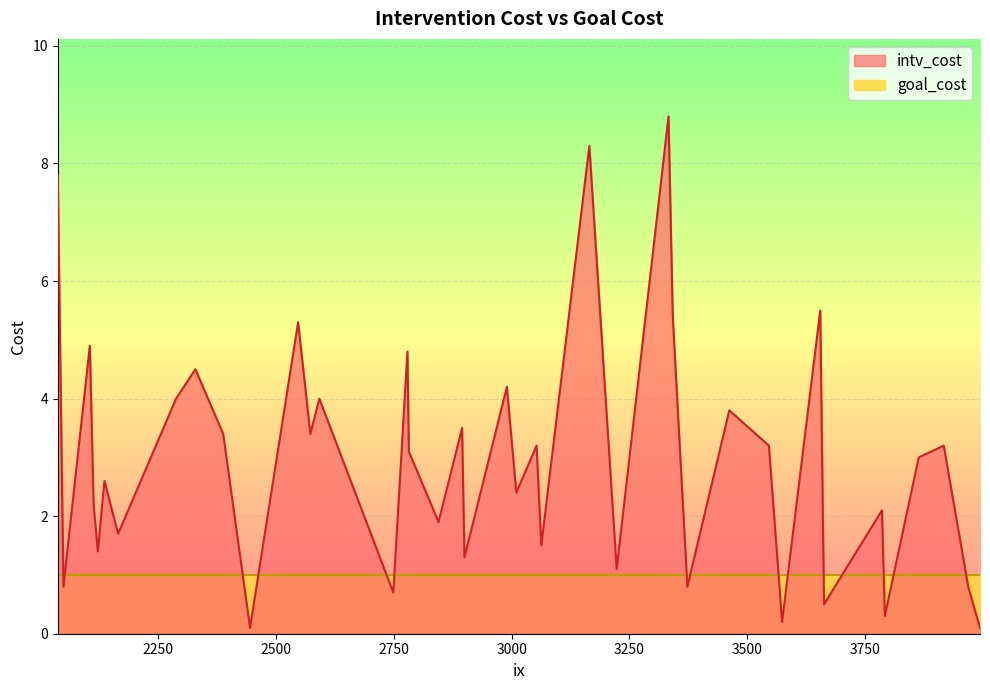

Which series has the widest spread of values?

intv_cost